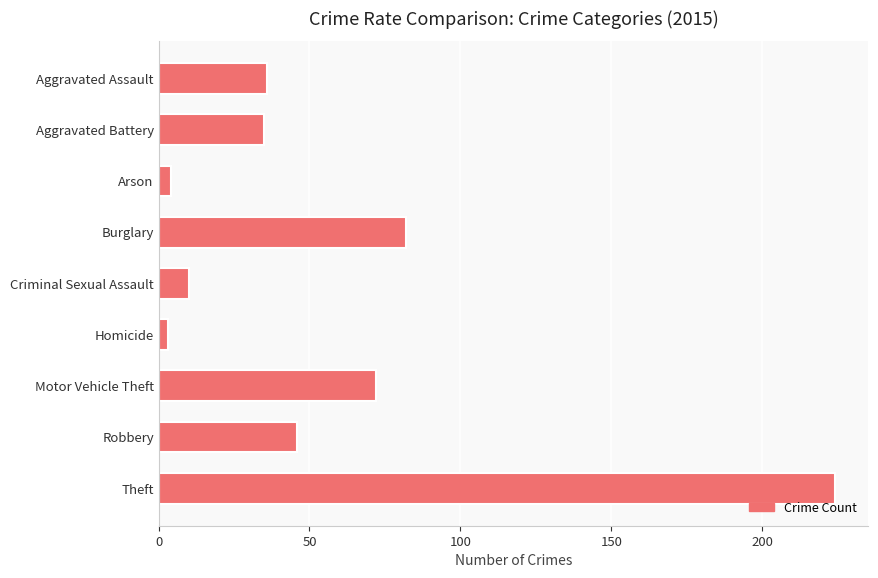

Is it true that the value at Aggravated Assault is 36?

True